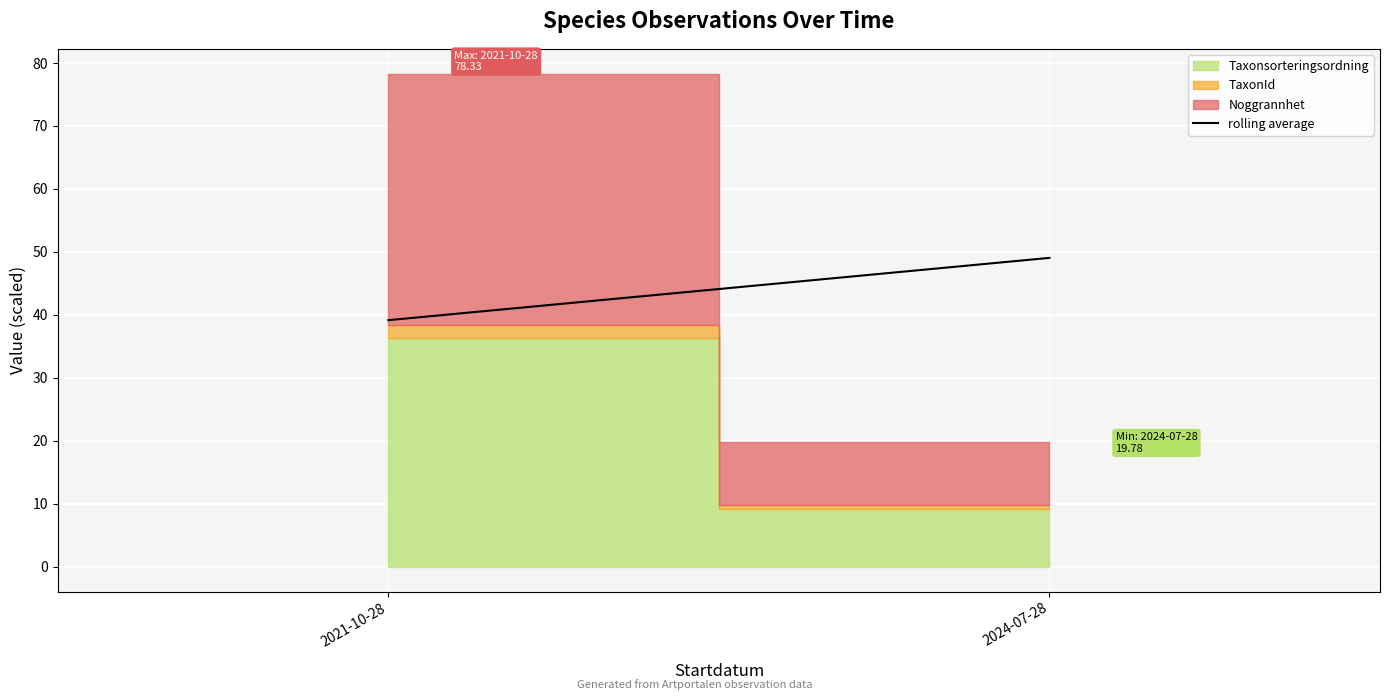

What is the average value?

44.1